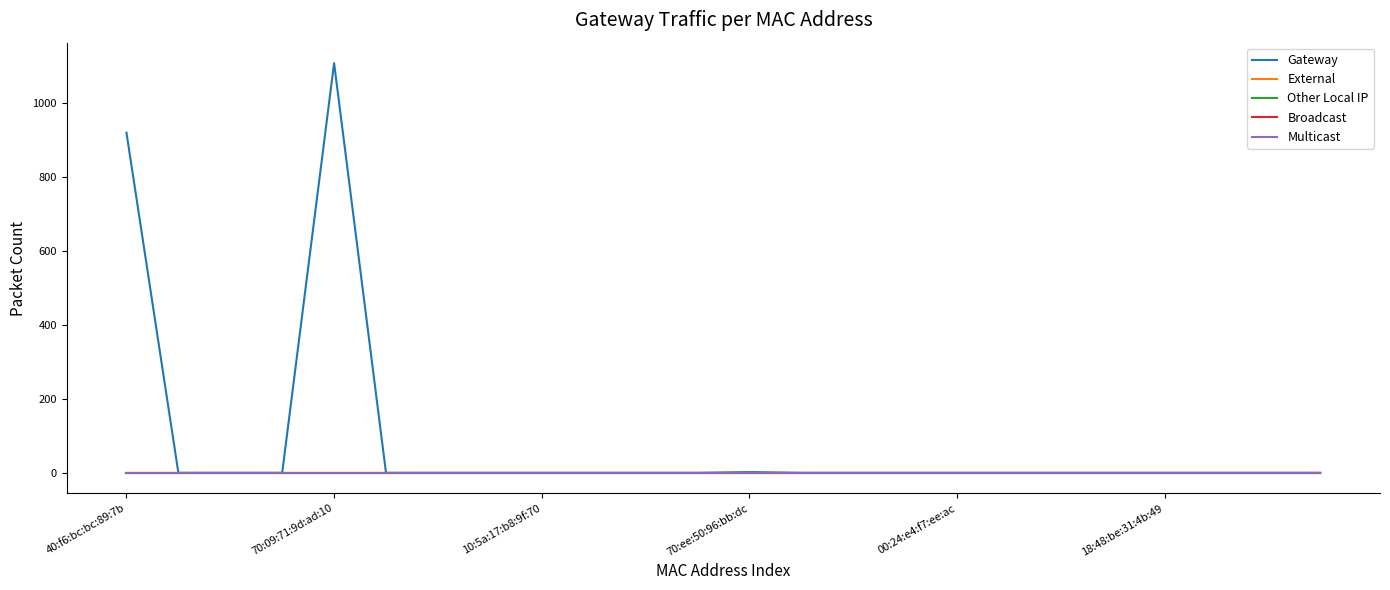

True or false: Multicast and Other Local IP intersect in this chart.

False